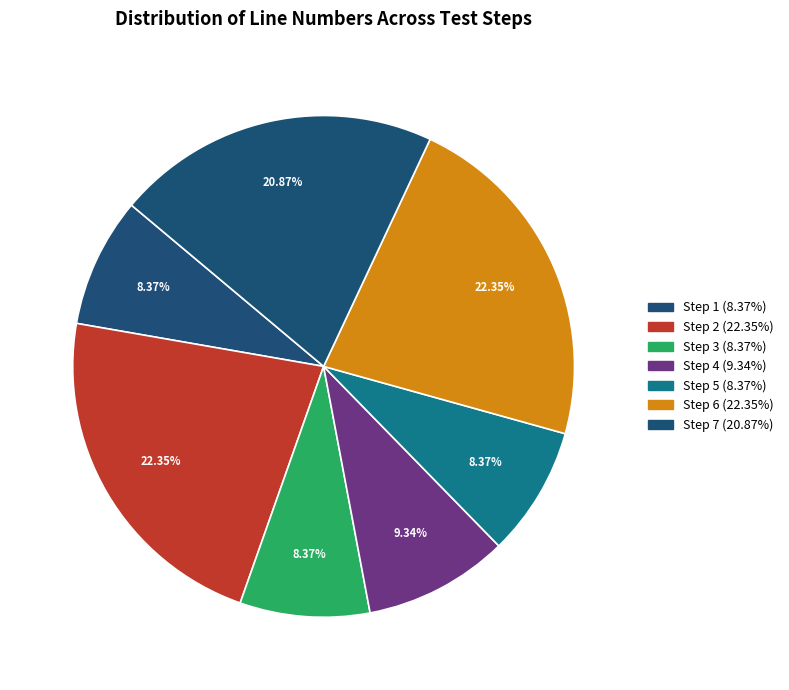

Count the number of slices in the pie.

7